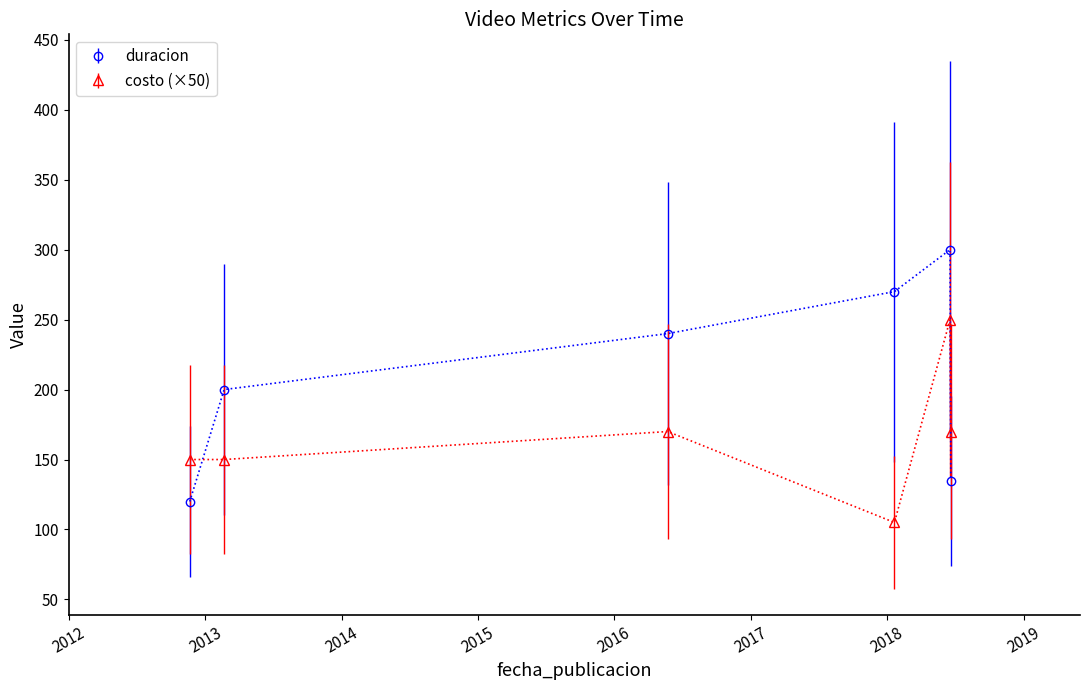

True or false: duracion has more than 0 interior local peaks.

True